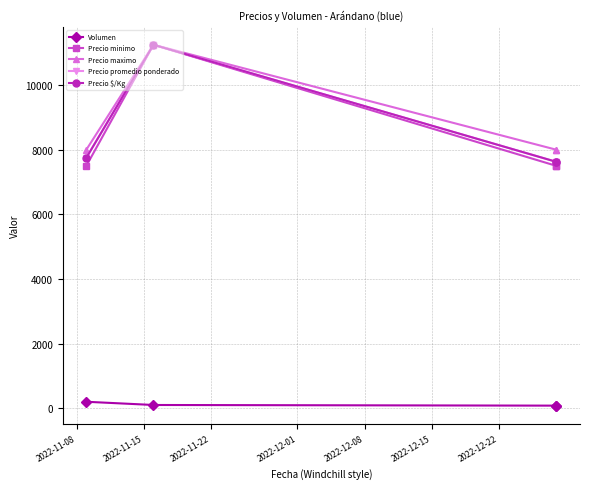

What is the sum of all Precio $/Kg values?

34250